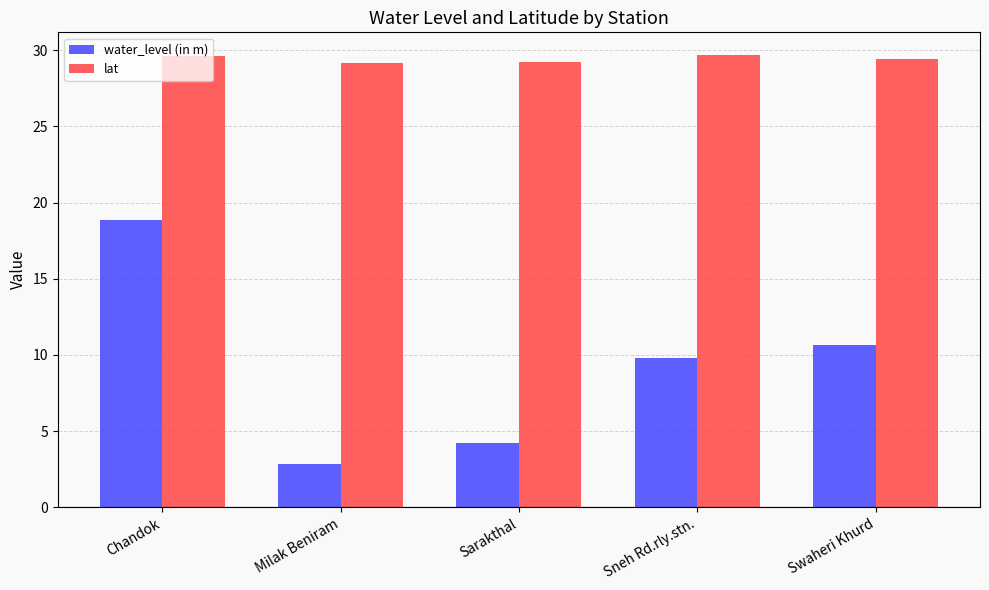

What is the difference between the maximum and minimum values in the water_level (in m) series?

16.0